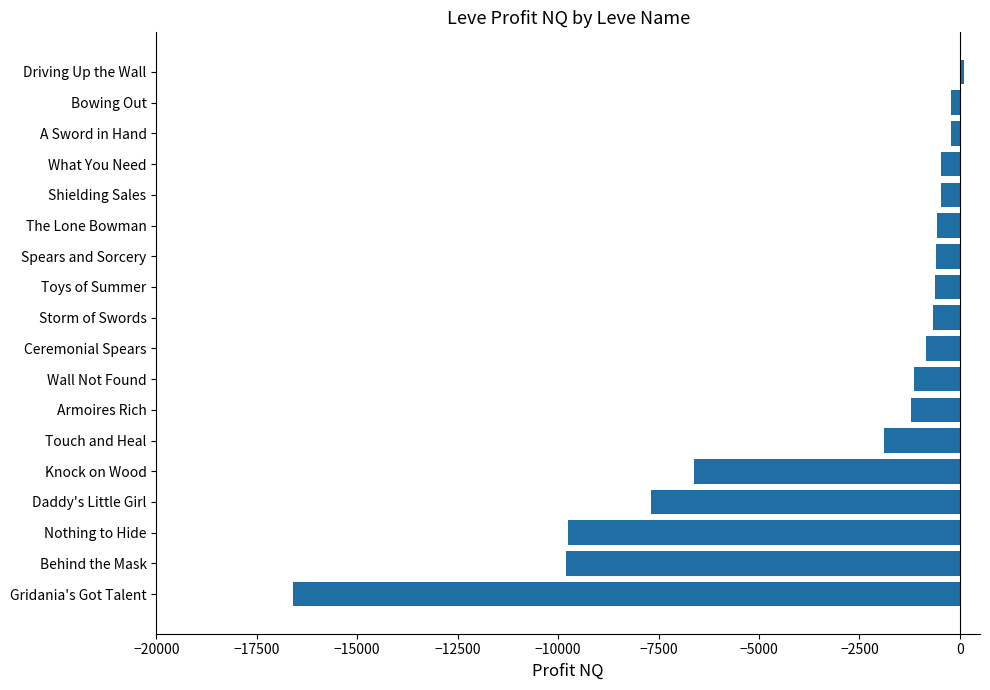

The chart shows a value of -26098.4 at Gridania's Got Talent. True or false?

False